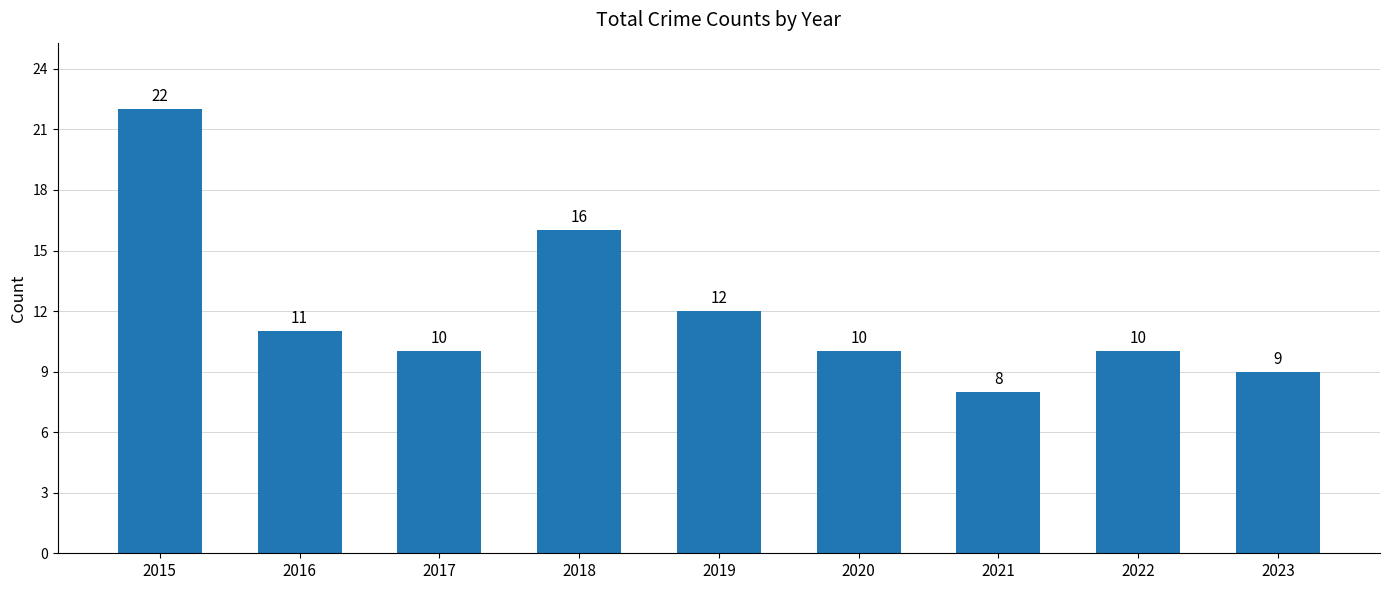

How many data points are less than 10?

2